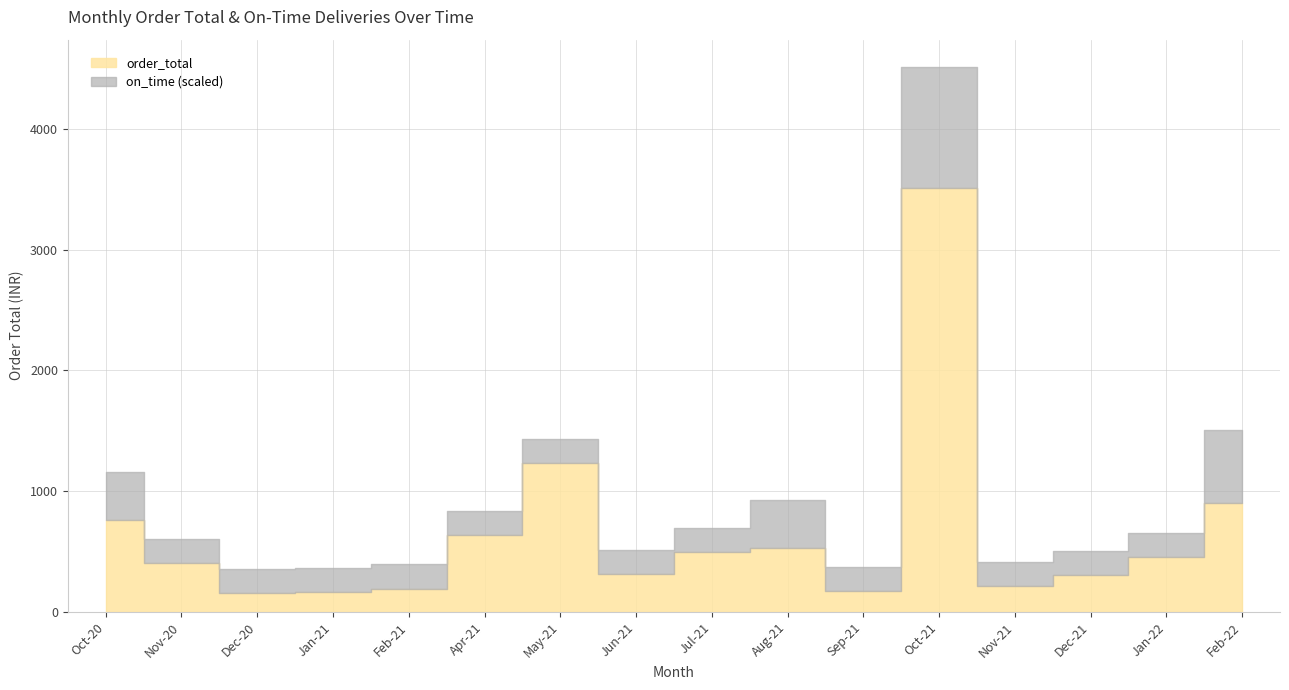

Rank the series by their average value, from highest to lowest.

order_total, on_time